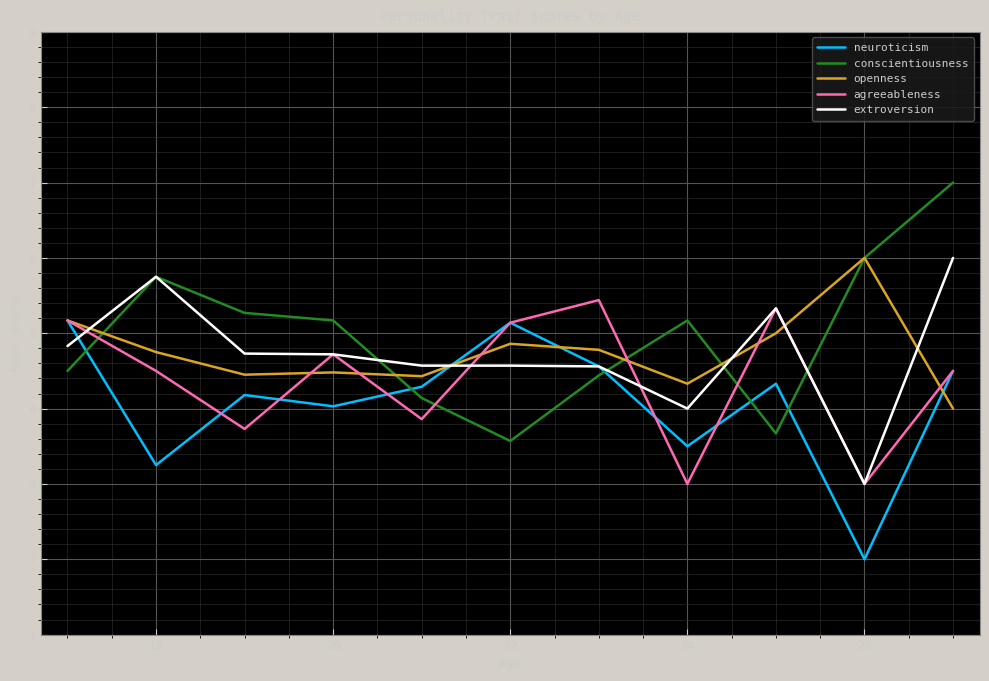

How many categories are shown in the chart?

11